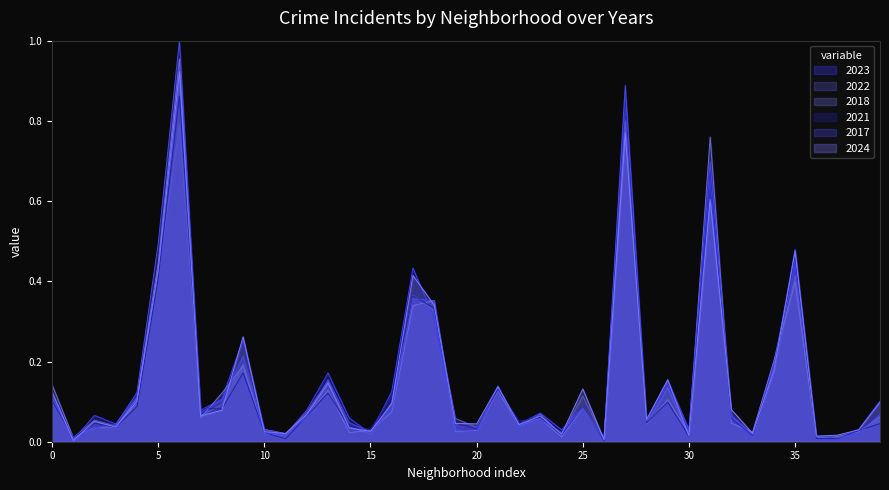

Which series has the largest range (max minus min)?

2017